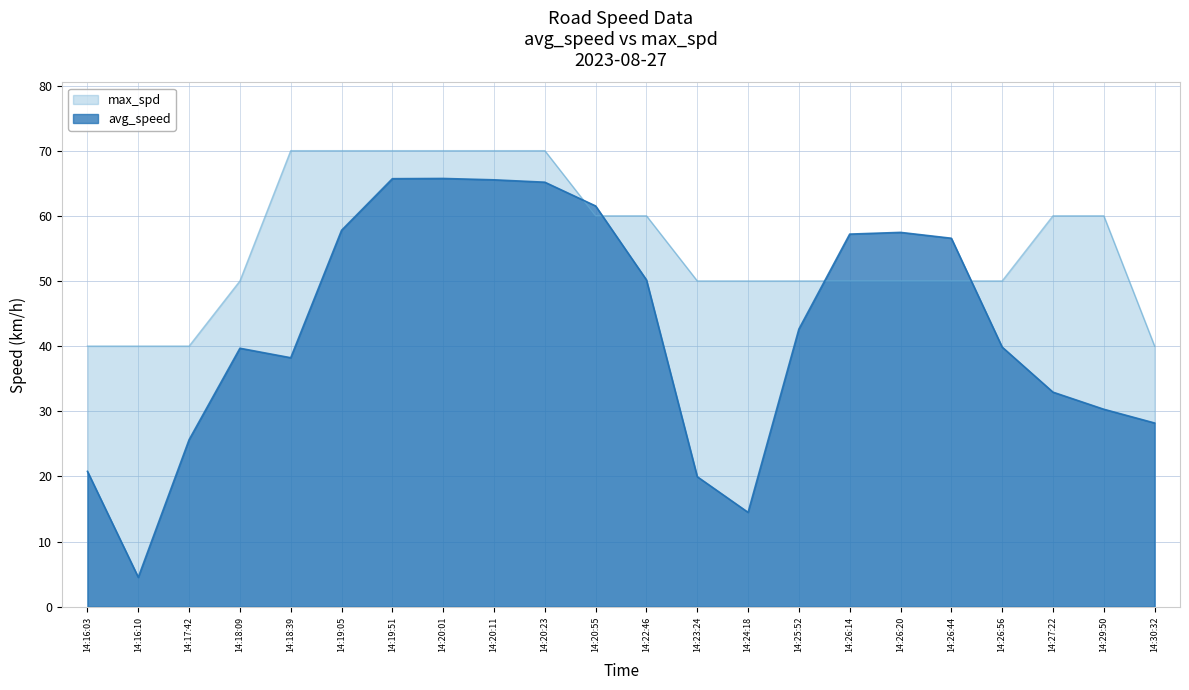

The value of avg_speed at 14:19:05 is 12.8. True or false?

False